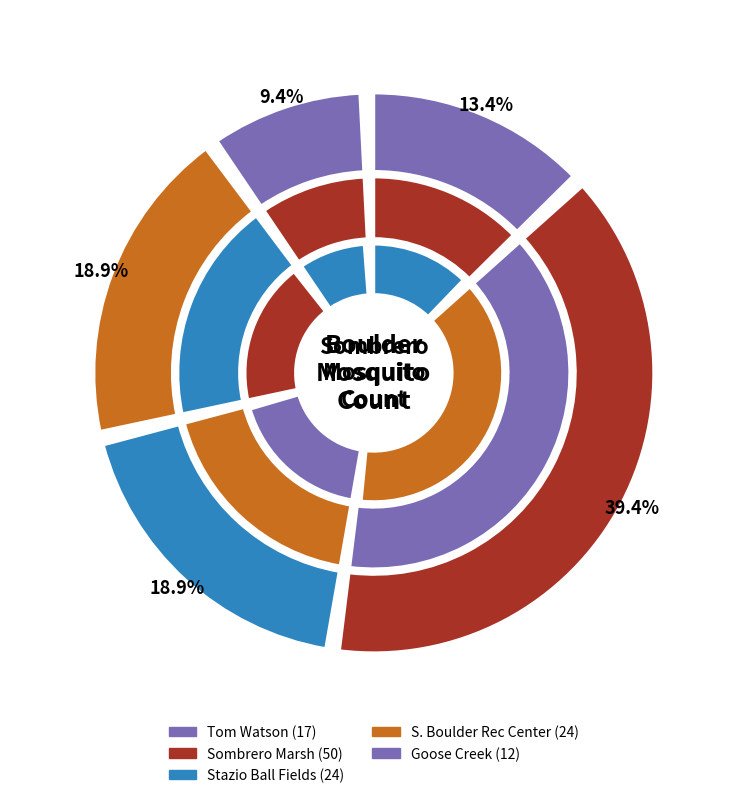

How many slices are in this pie chart?

5